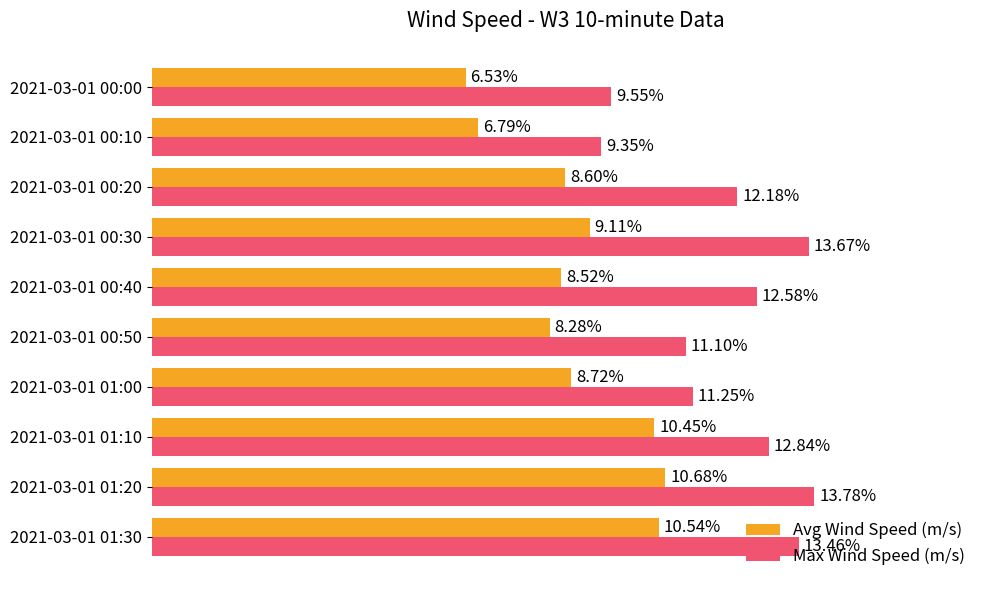

Which series has the widest spread of values?

Max Wind Speed (m/s)